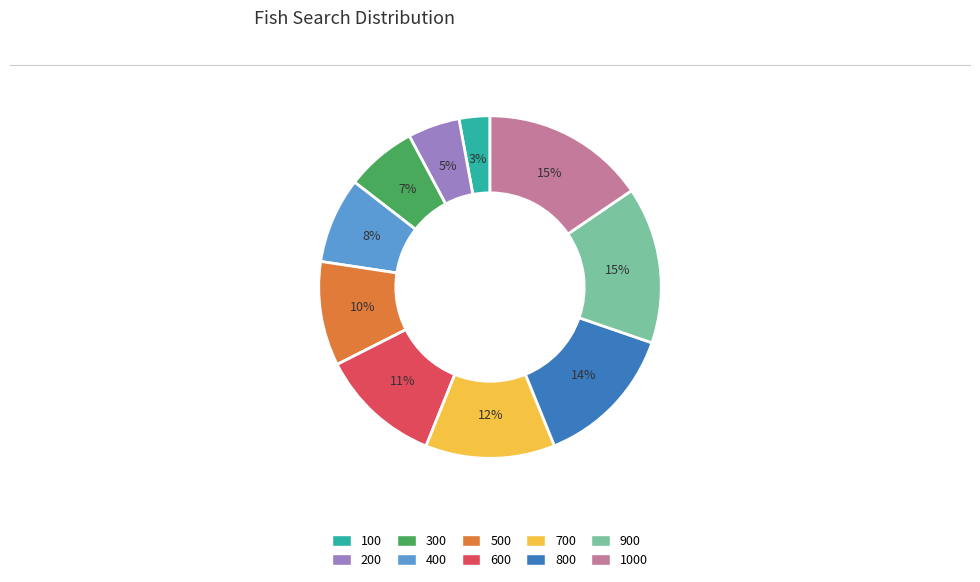

What is the smallest slice in the pie chart?

100